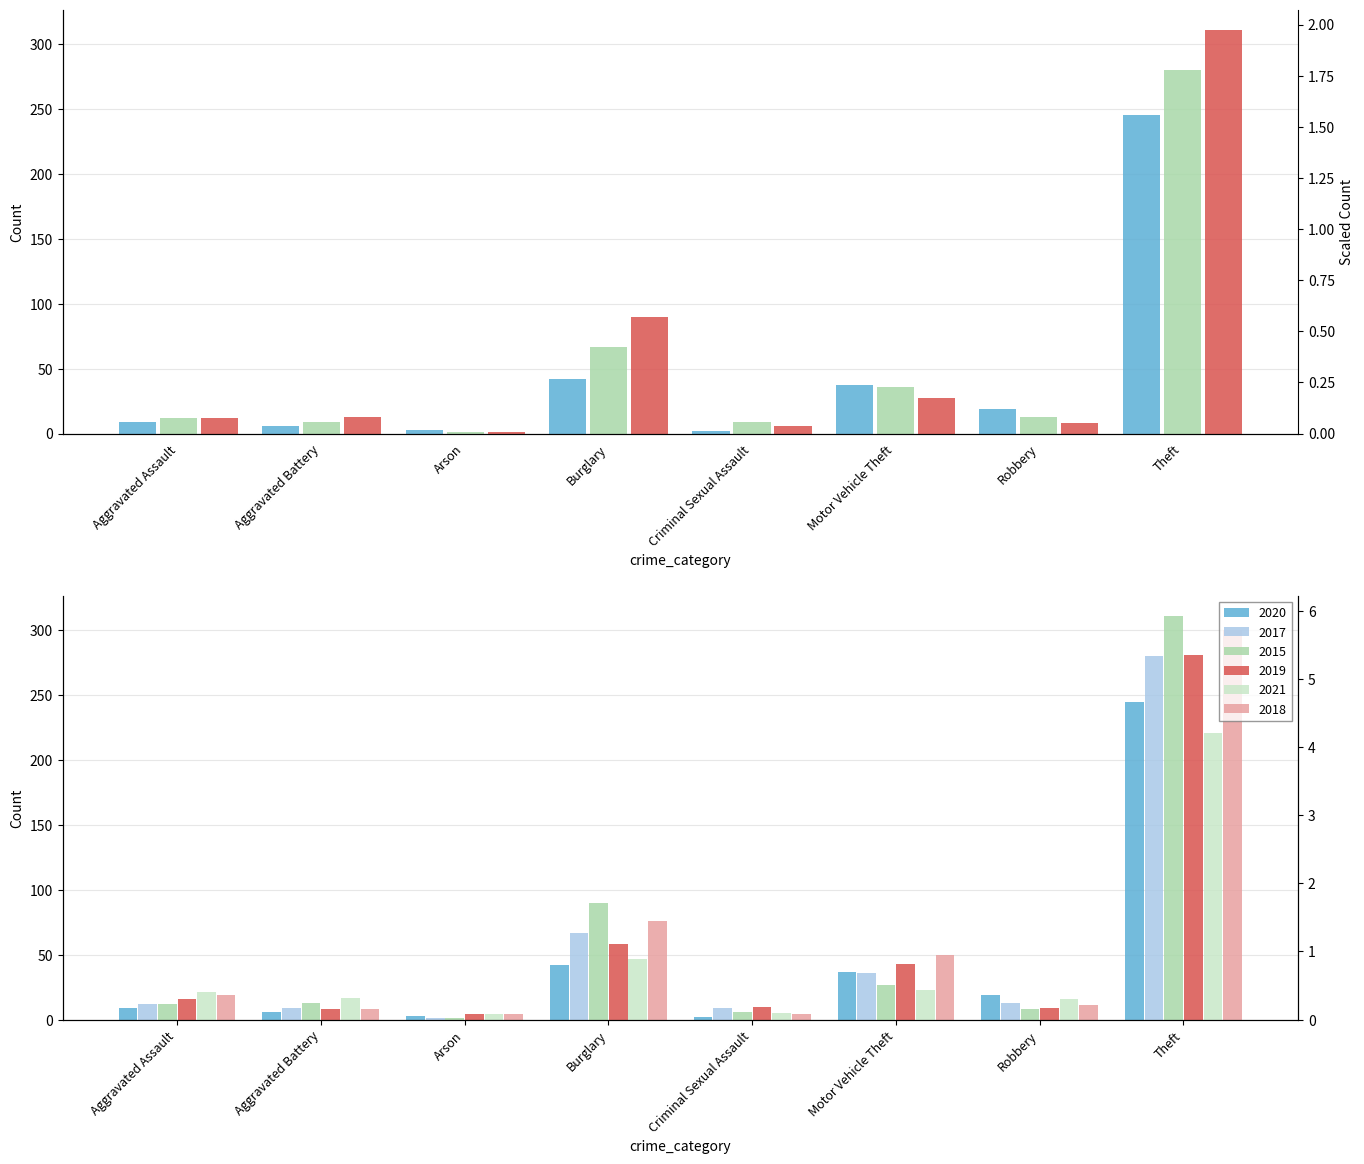

What is the maximum value for 2018?

300